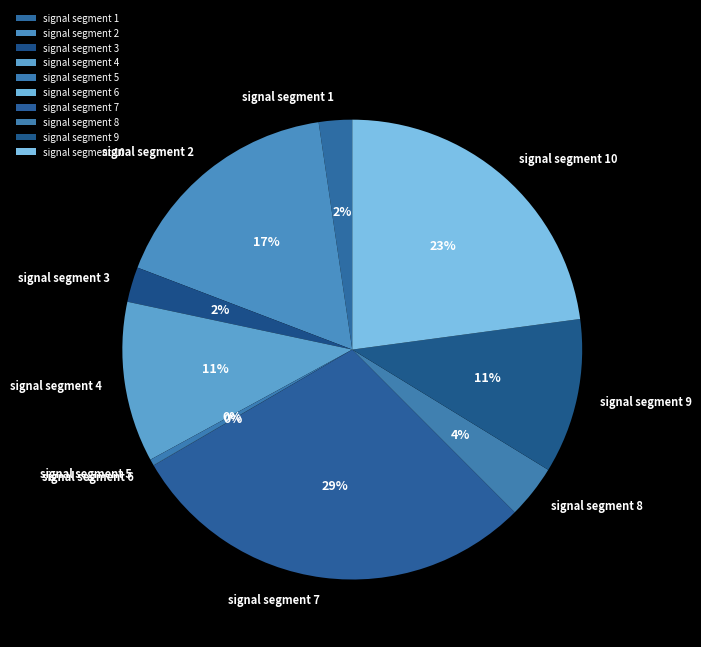

Is there any slice that represents more than half of the pie?

No